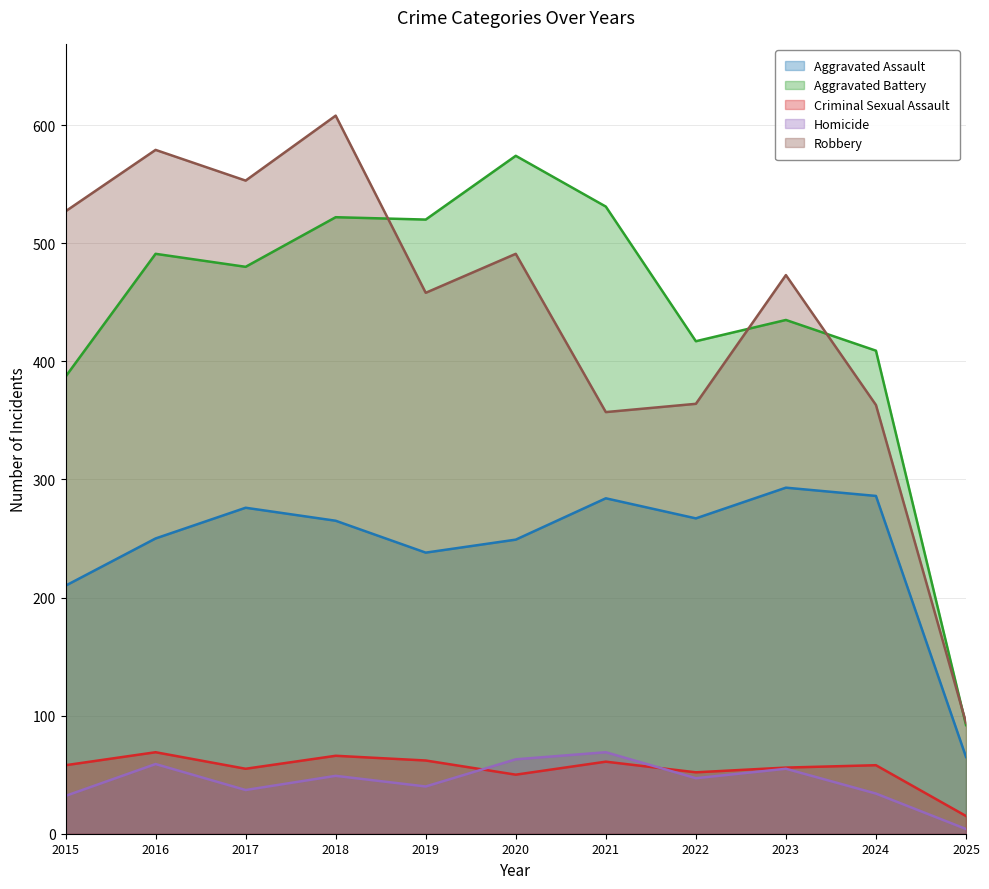

Between 2016 and 2017, which series saw the biggest shift?

Aggravated Assault